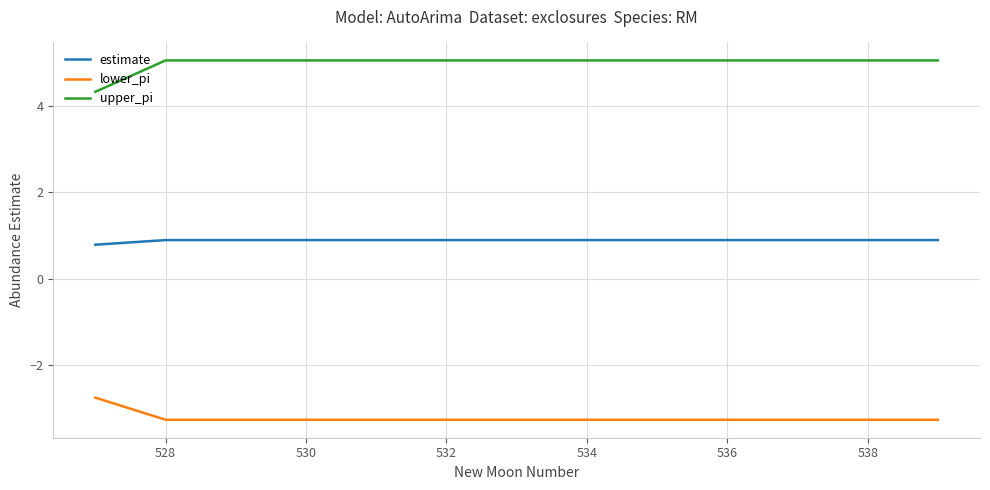

True or false: estimate and upper_pi cross at least once.

False